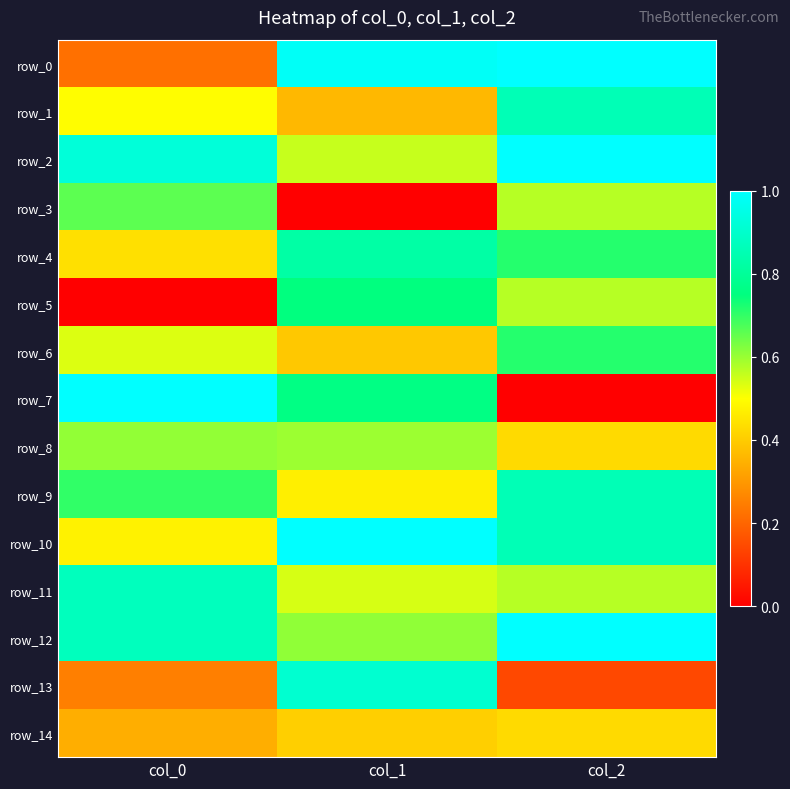

What is the sum of all row_3 values?

1.2